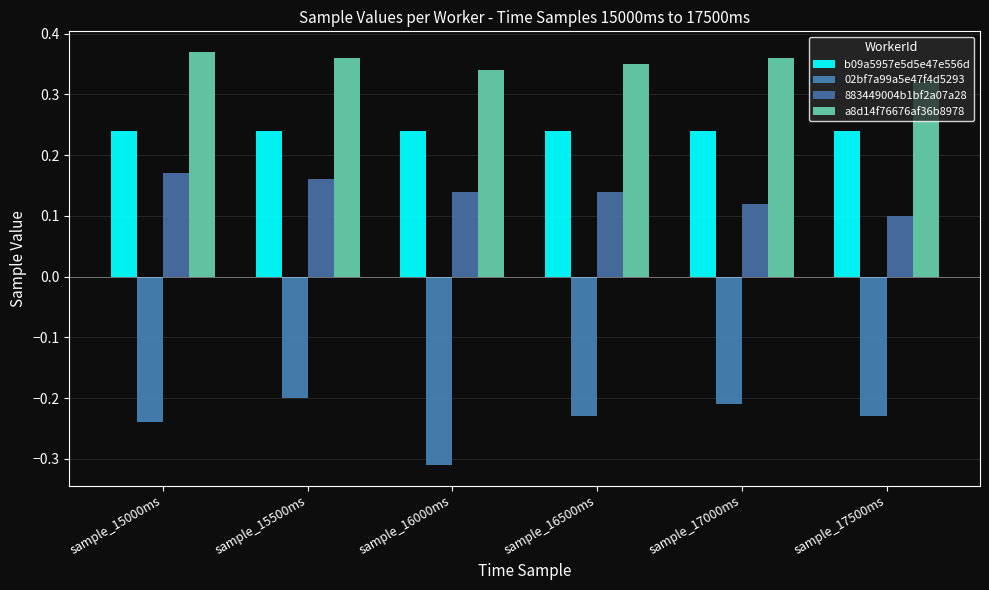

What is the sum of the 883449004b1bf2a07a28 values at sample_17500ms and sample_16000ms?

0.2